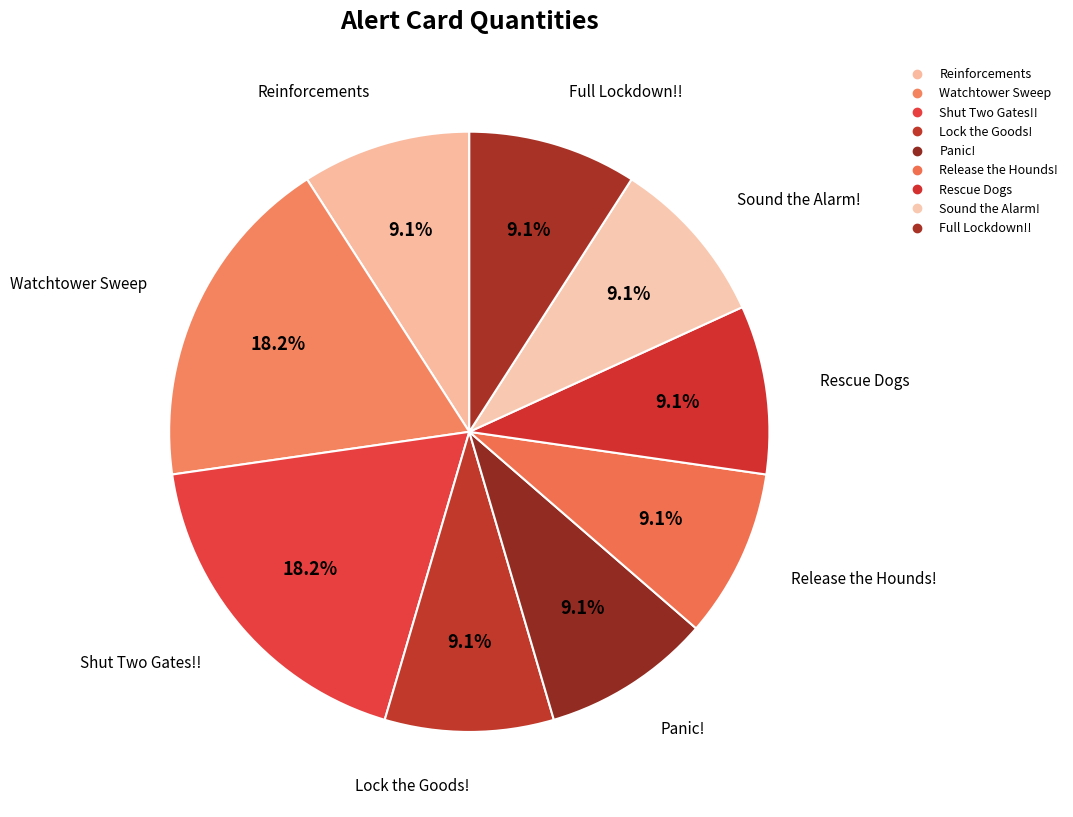

To the nearest percent, what percentage of the pie is Watchtower Sweep?

18%